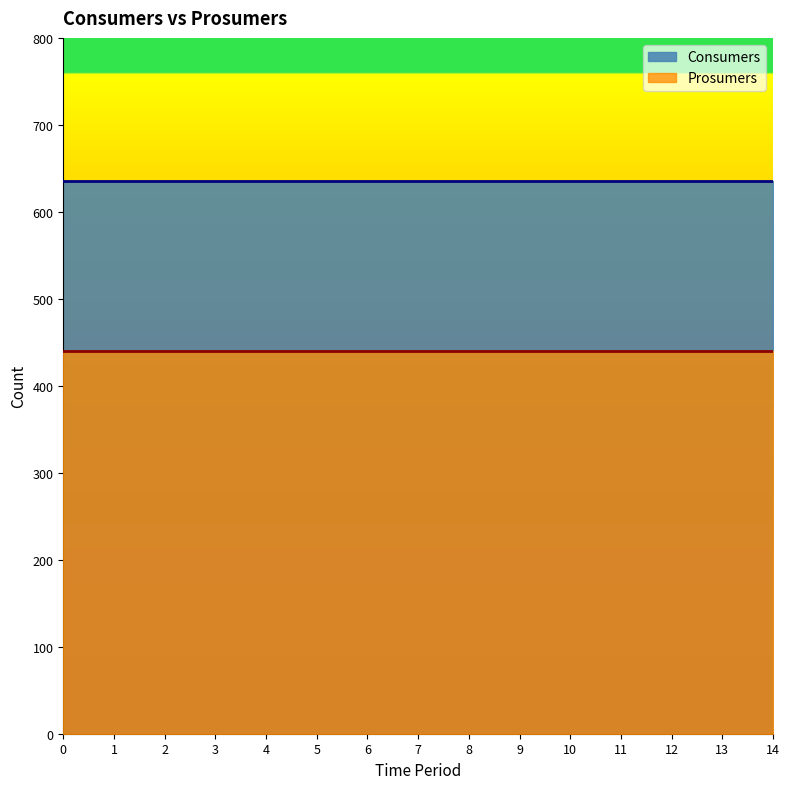

Is it true that Prosumers equals 440 at 1?

True